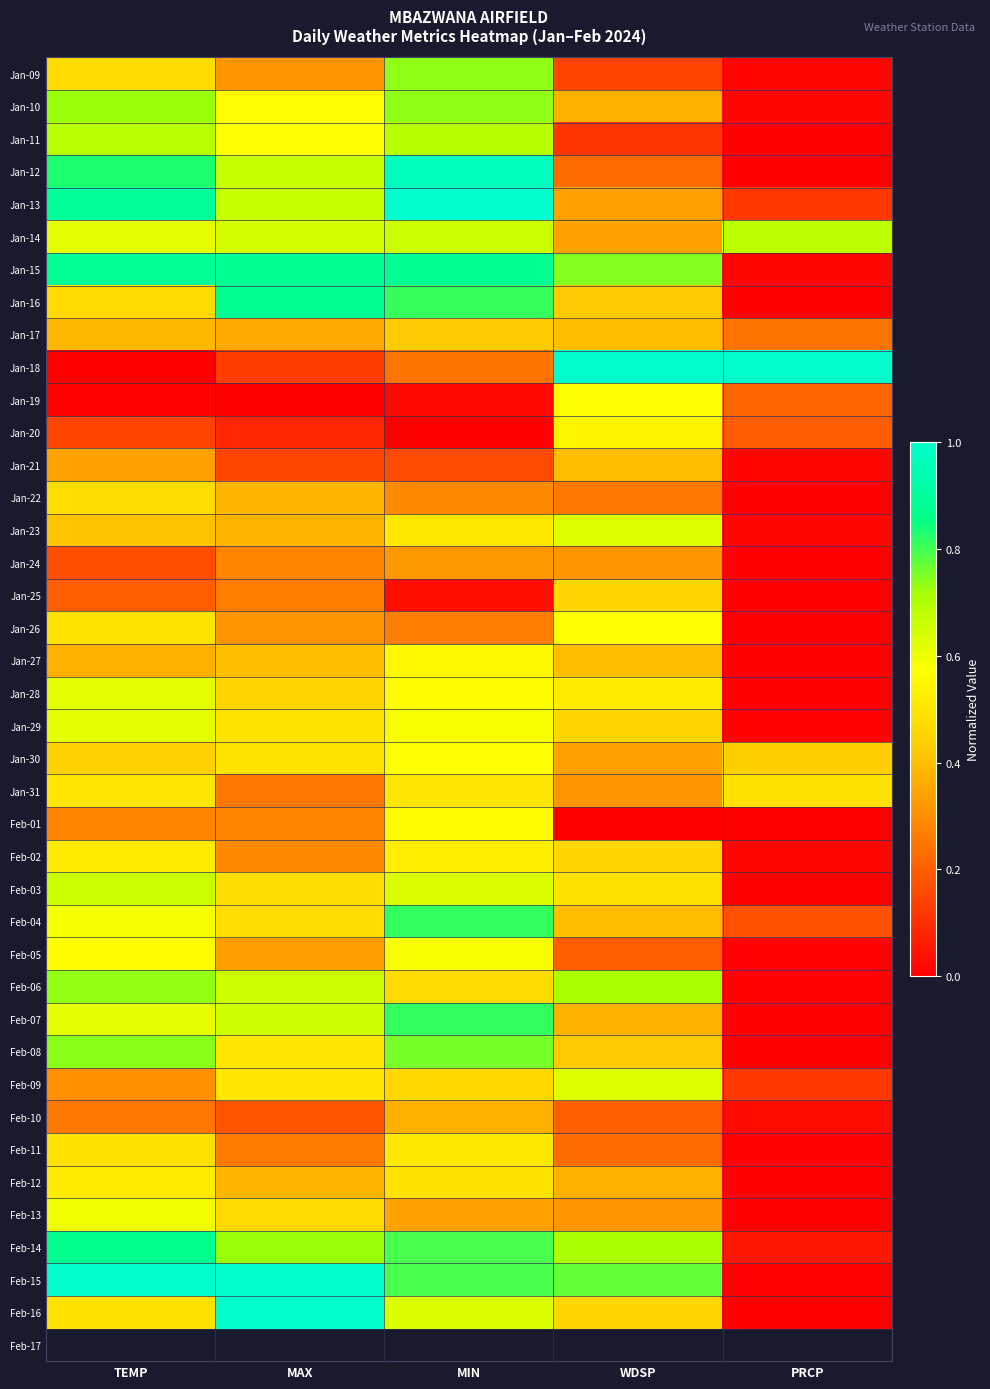

At which category does the chart reach its peak across all series?

MIN